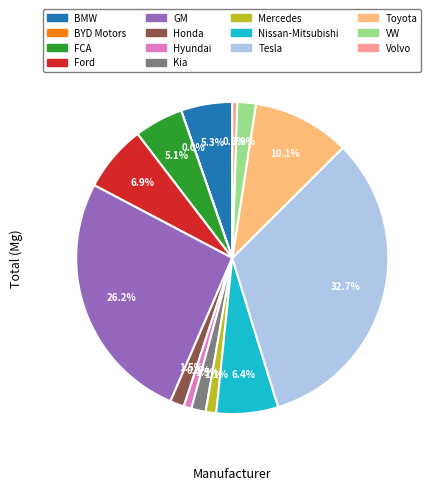

Is there a majority slice in this chart?

No